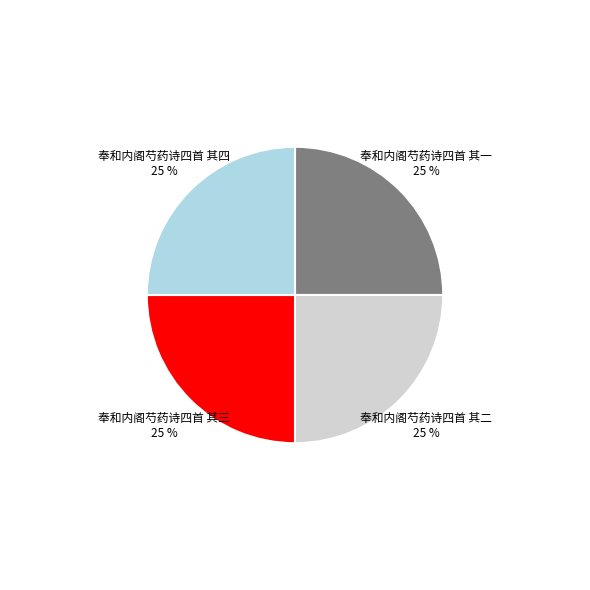

How many segments does this pie chart have?

4